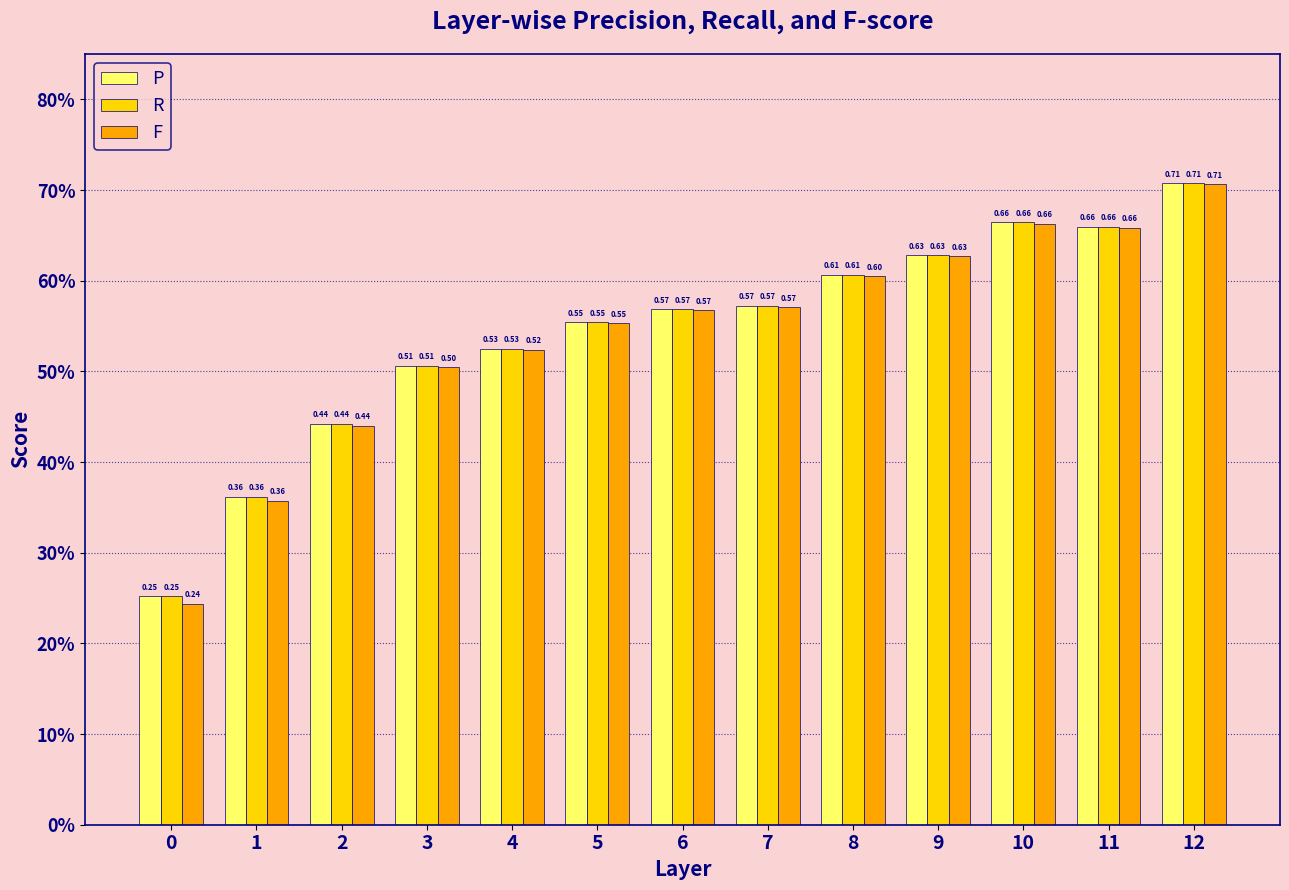

What is the sum of all F values?

7.0